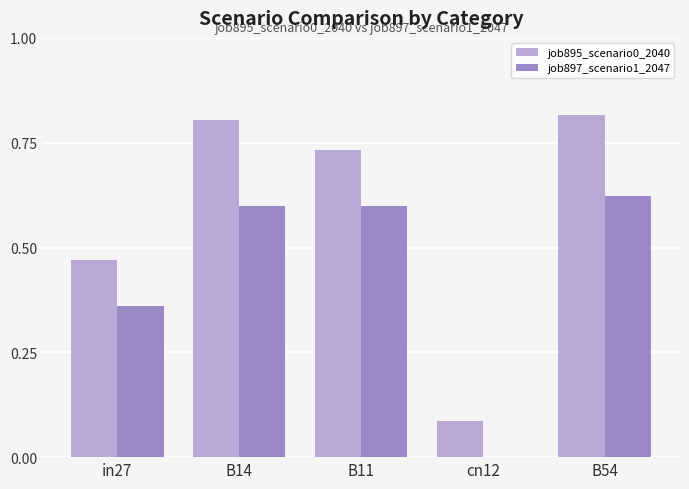

What is the sum of all job895_scenario0_2040 values?

2.9